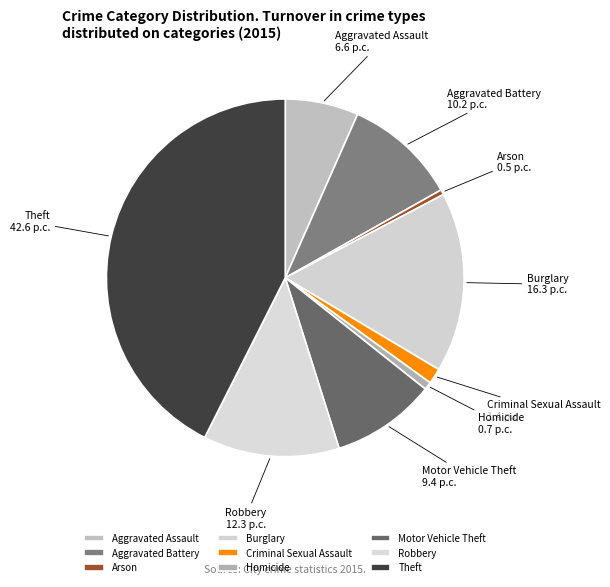

Is there a majority slice in this chart?

No